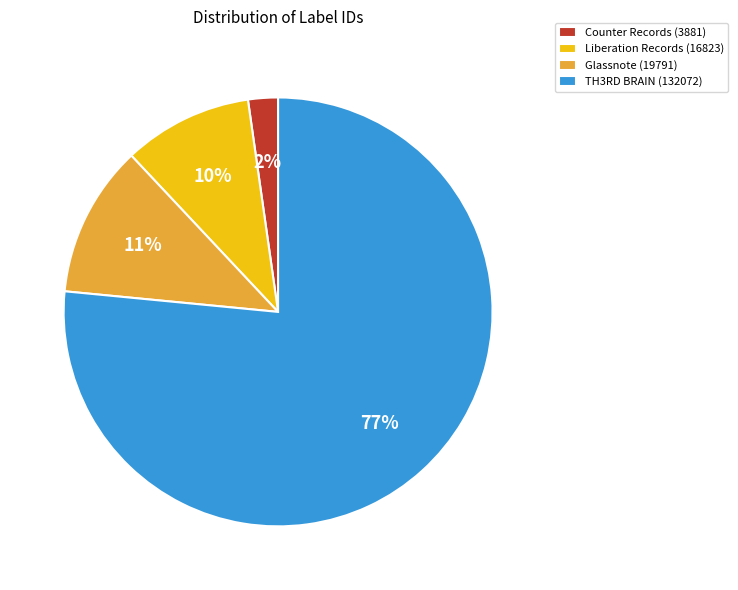

Combined, do Glassnote (19791) and TH3RD BRAIN (132072) account for over 50%?

Yes